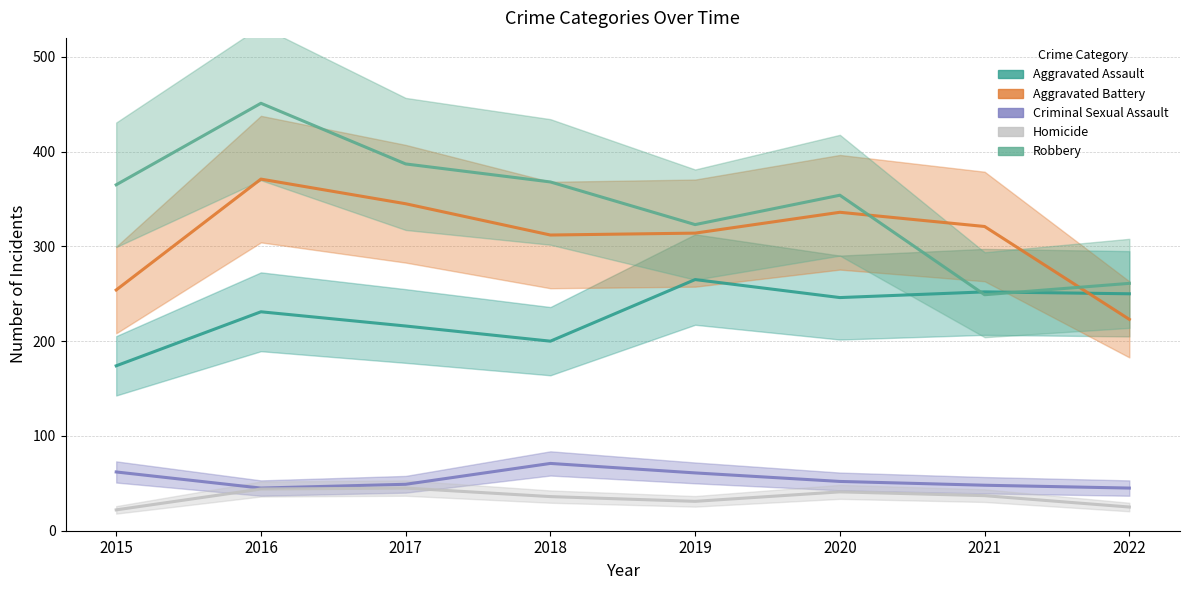

Read the Criminal Sexual Assault value at 2017, to the nearest 5.

50